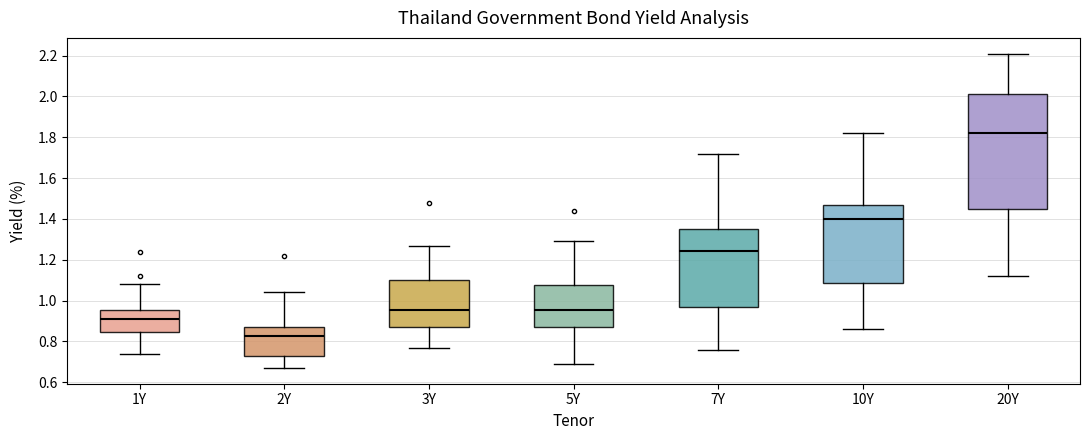

Reading left to right, transcribe this box plot: for each box, give where its median line is, the range the box spans, and where its two whiskers end, as read against the y-axis. The values are not printed on the chart, so give them approximately, as read against the axis.

1Y: median 0.92, box 0.84 to 0.96, whiskers 0.74 to 1.08
2Y: median 0.82, box 0.74 to 0.88, whiskers 0.68 to 1.04
3Y: median 0.96, box 0.88 to 1.10, whiskers 0.78 to 1.28
5Y: median 0.96, box 0.88 to 1.08, whiskers 0.70 to 1.30
7Y: median 1.24, box 0.98 to 1.36, whiskers 0.76 to 1.72
10Y: median 1.40, box 1.08 to 1.48, whiskers 0.86 to 1.82
20Y: median 1.82, box 1.46 to 2.02, whiskers 1.12 to 2.22